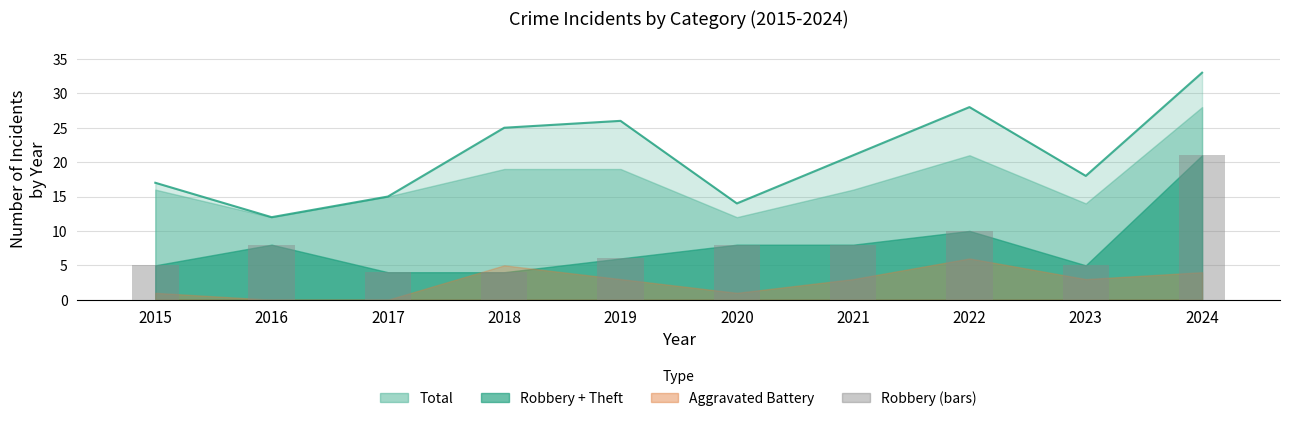

What is the average value of the Total series?

21